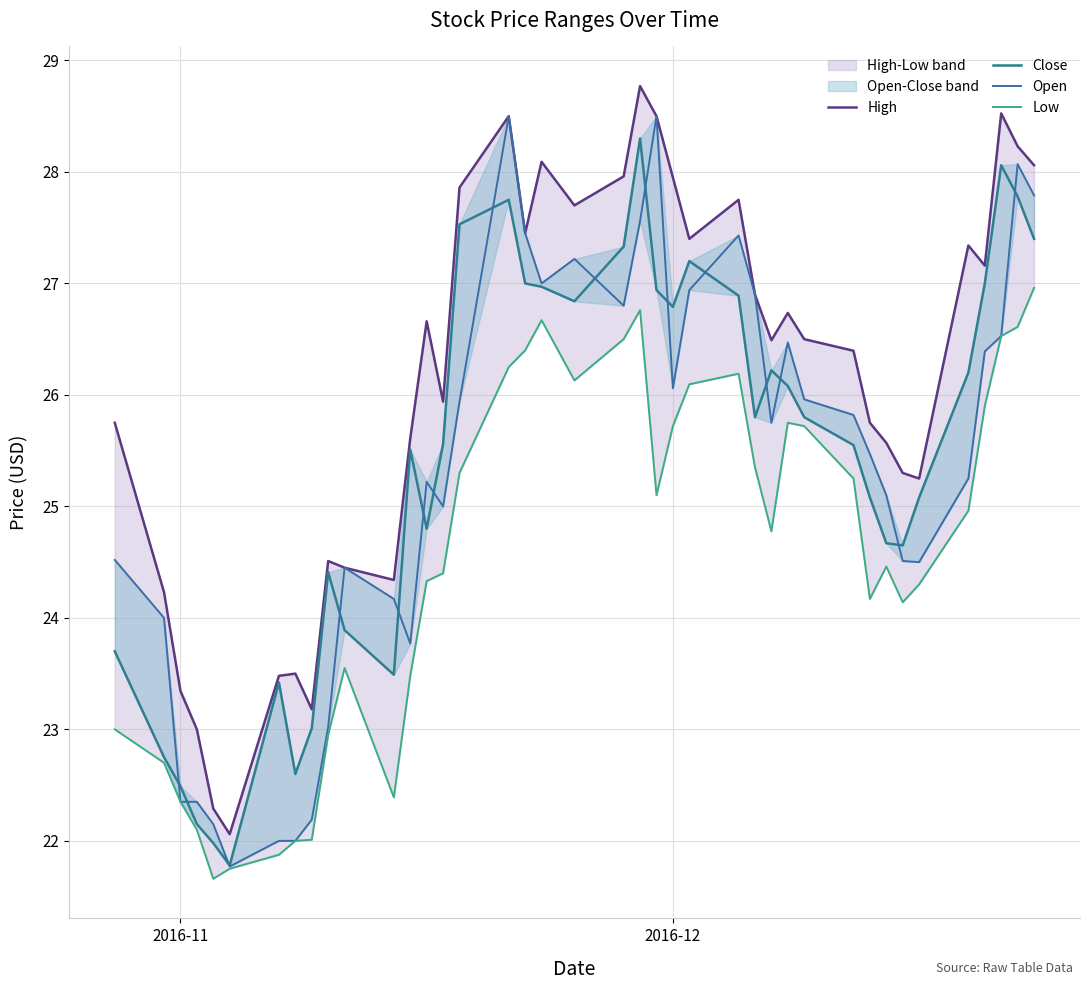

What is the sum of all Low values?

982.5